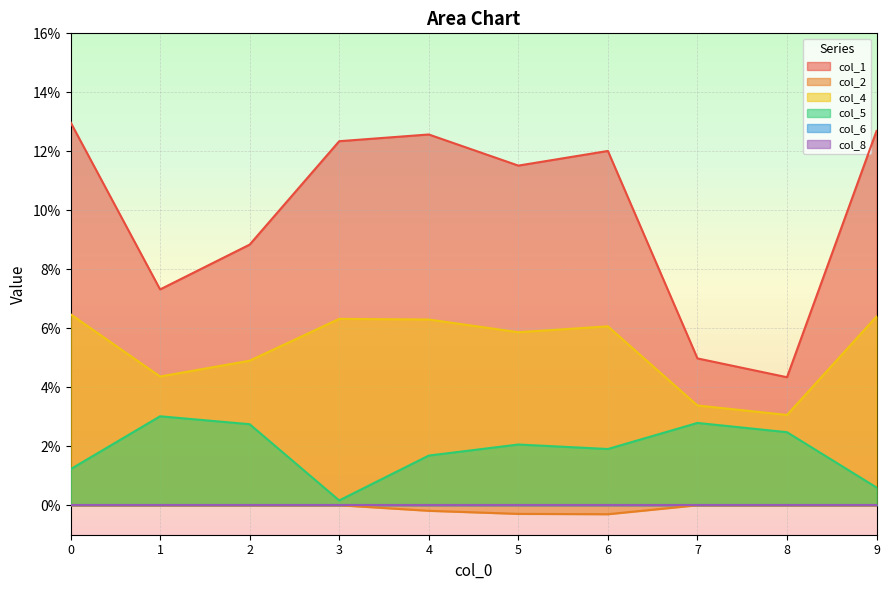

Reading left to right, transcribe all the data shown in this chart.

col_1: 0.1	0.1	0.1	0.1	0.1	0.1	0.1	0.0	0.0	0.1
col_2: 0.0	0.0	0.0	0.0	-0.0	-0.0	-0.0	0.0	0.0	0.0
col_4: 0.1	0.0	0.0	0.1	0.1	0.1	0.1	0.0	0.0	0.1
col_5: 0.0	0.0	0.0	0.0	0.0	0.0	0.0	0.0	0.0	0.0